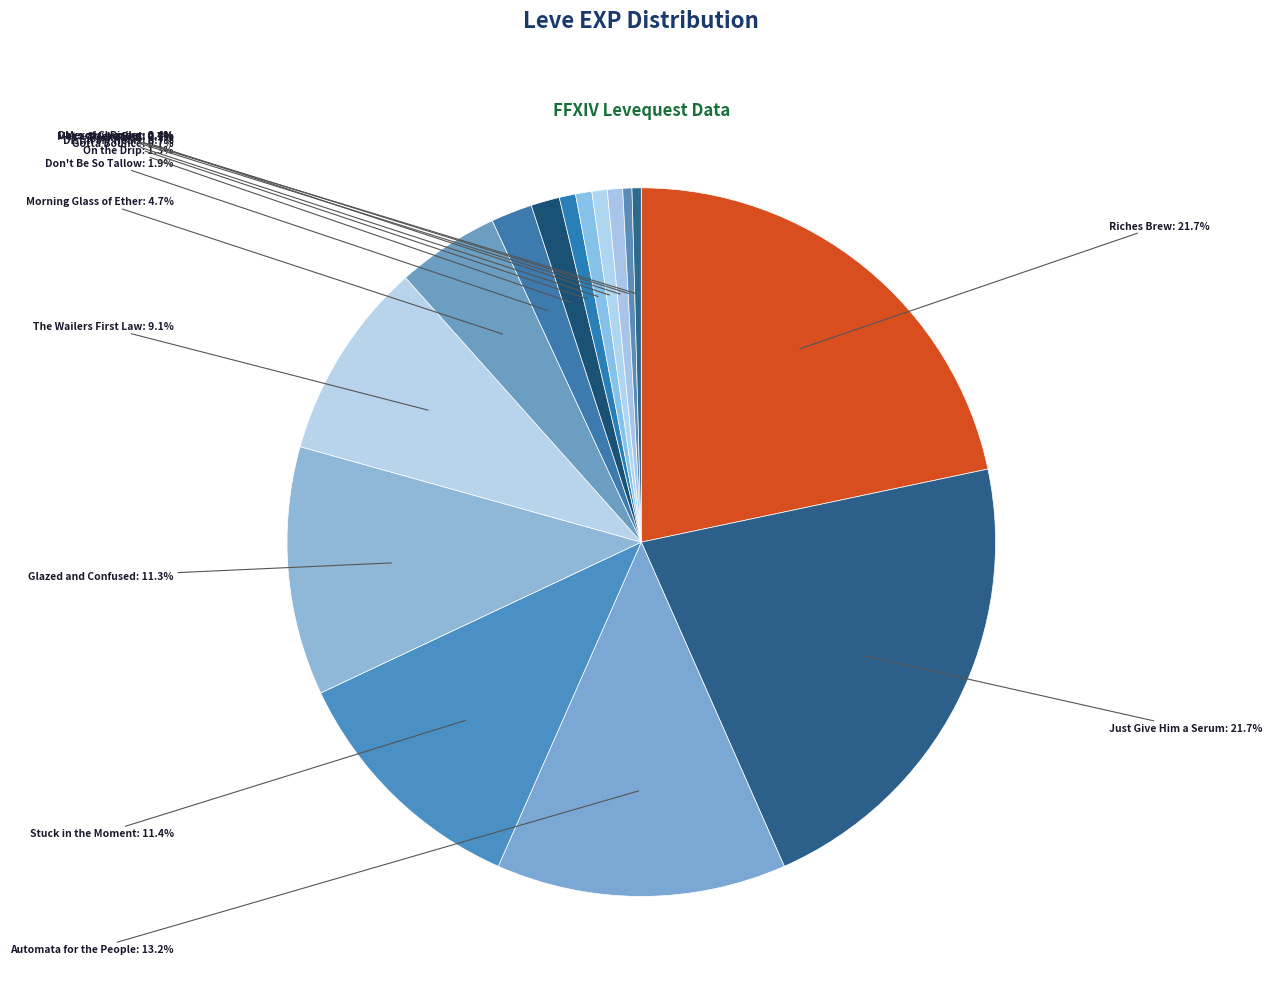

To the nearest percent, what is the average slice percentage?

7%